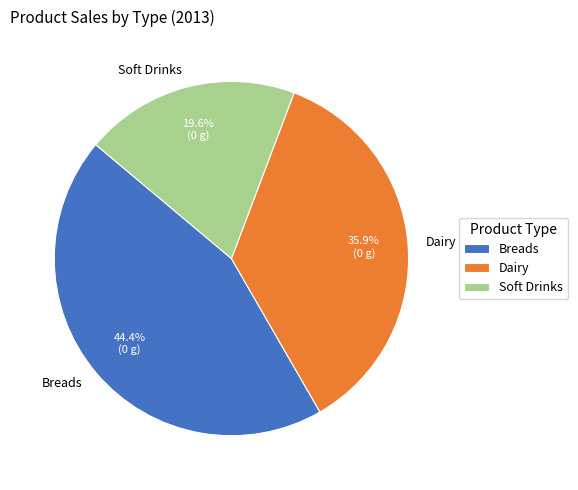

Is it true that Breads is 55% of the pie?

False